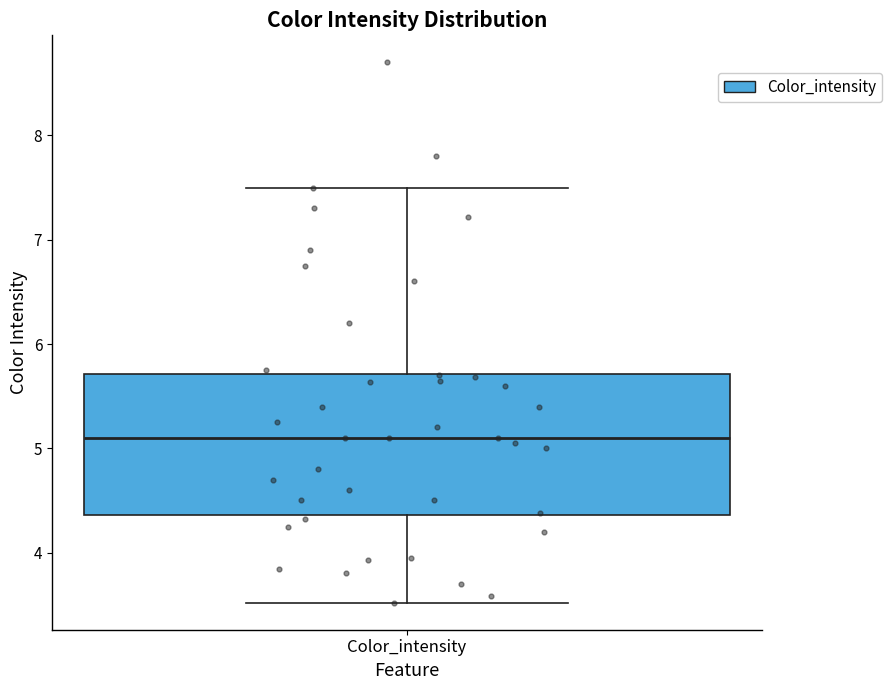

Transcribe this box plot: give where the median line is, the range the box spans, and where the two whiskers end, as read against the y-axis. The values are not printed on the chart, so give them approximately, as read against the axis.

median 5.1, box 4.4 to 5.7, whiskers 3.5 to 7.5